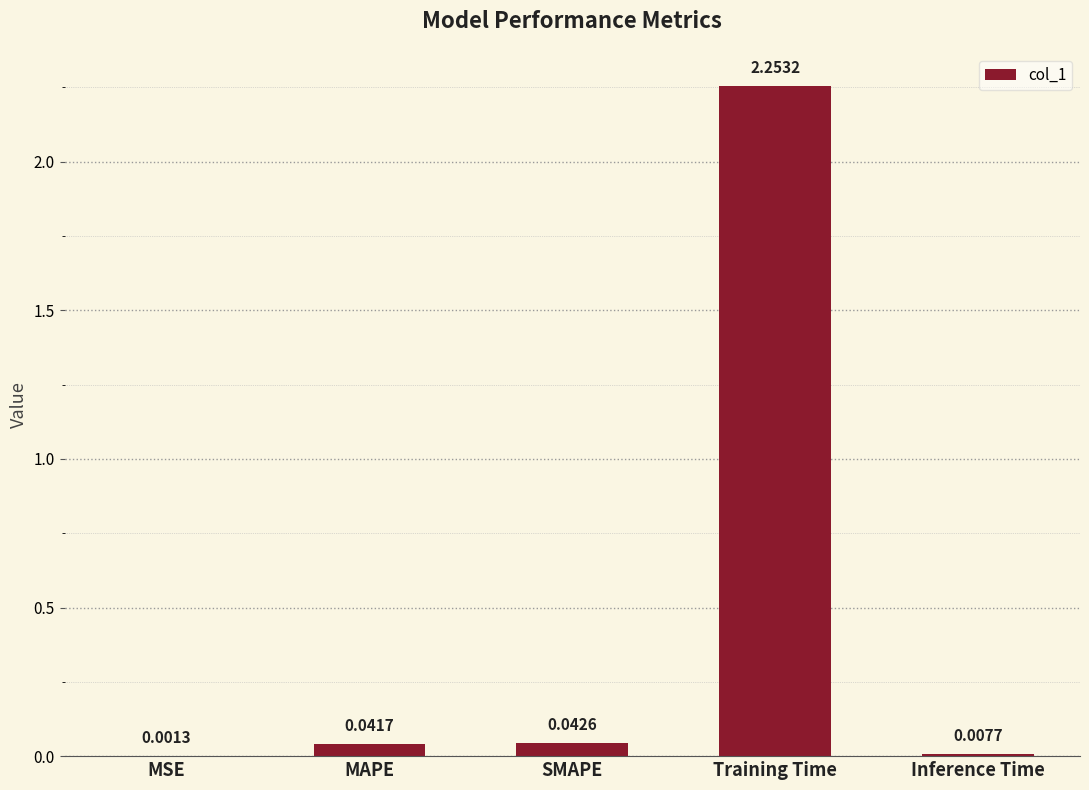

Which has a higher value, Inference Time or MSE?

Inference Time